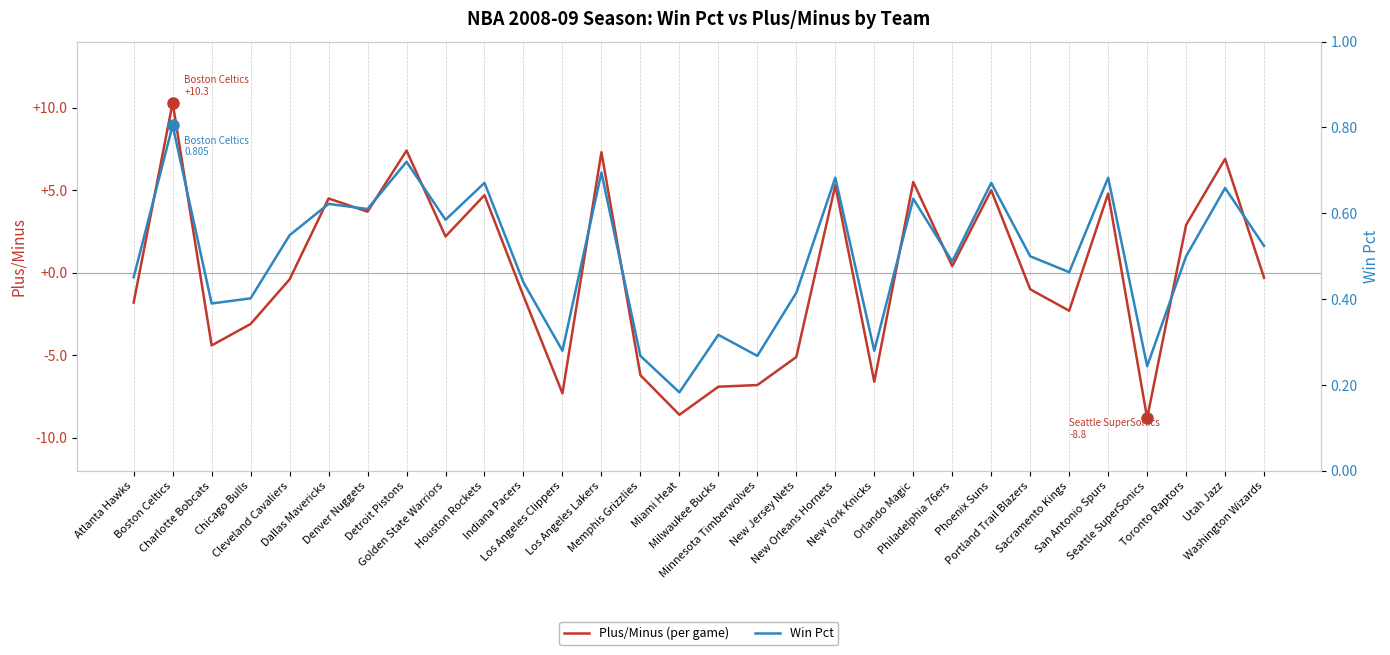

How many values in the Plus/Minus (per game) series are below 0?

16